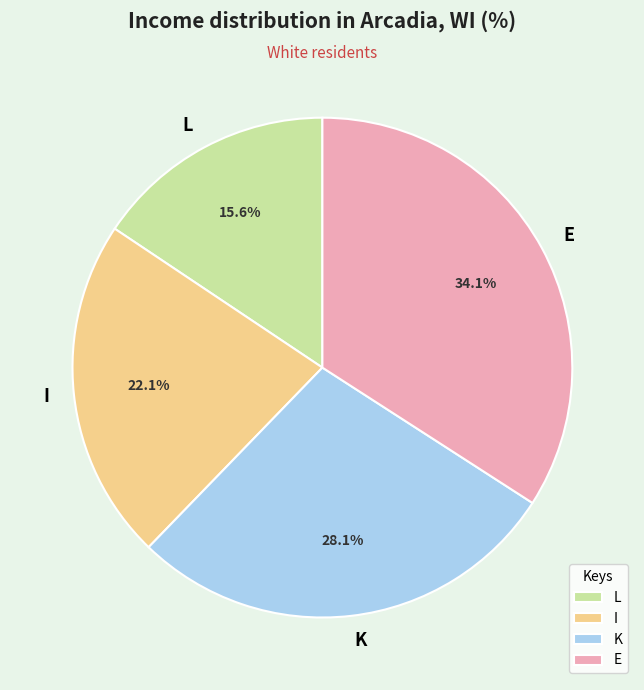

True or false: E accounts for 21% of the total.

False